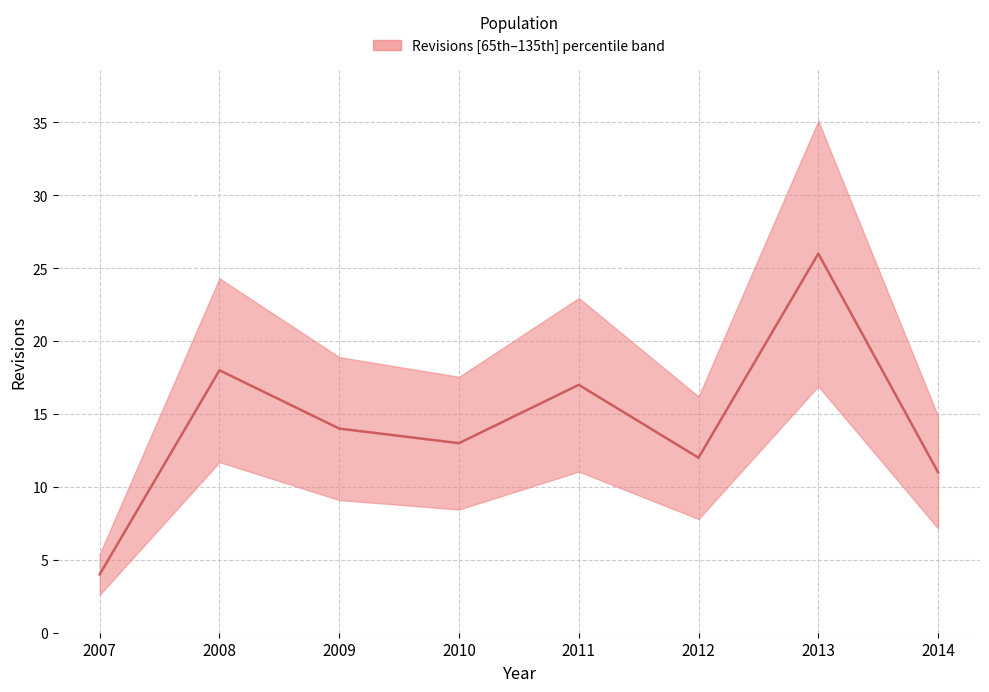

What is the difference between the maximum and second lowest values?

15